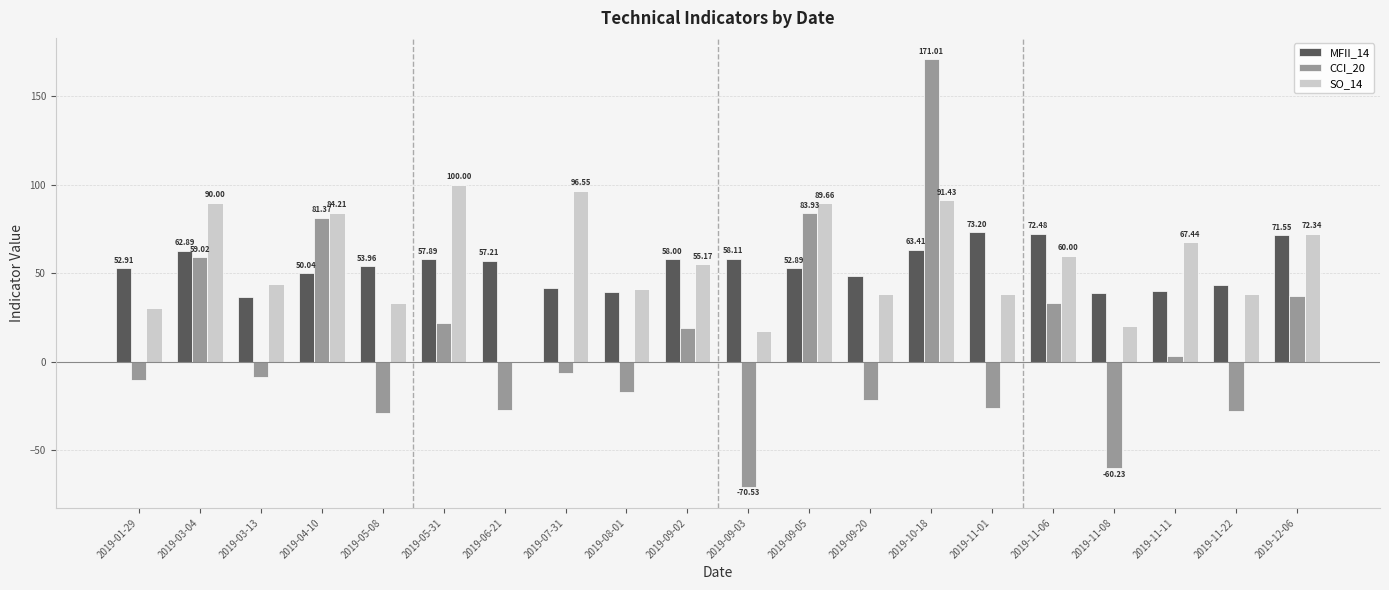

True or false: MFII_14 has a value of 71.5 at 2019-12-06.

True